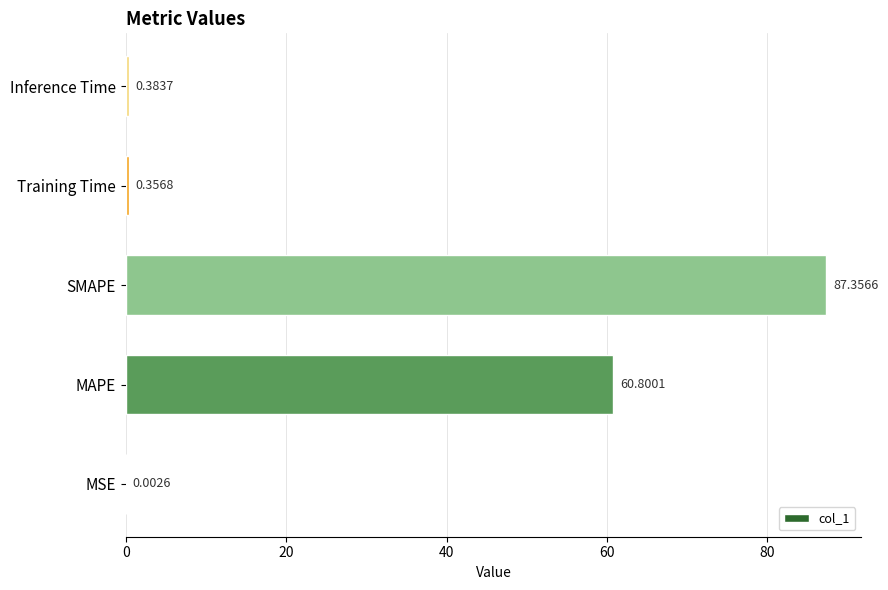

Which label corresponds to the largest value in the chart?

SMAPE